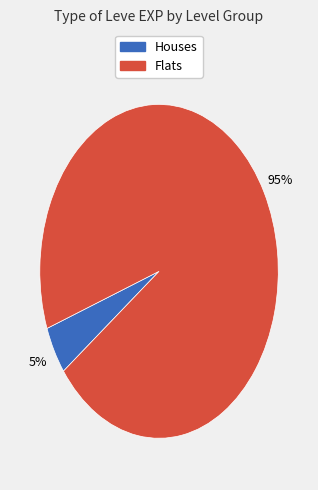

To the nearest percent, what is the average slice percentage?

50%